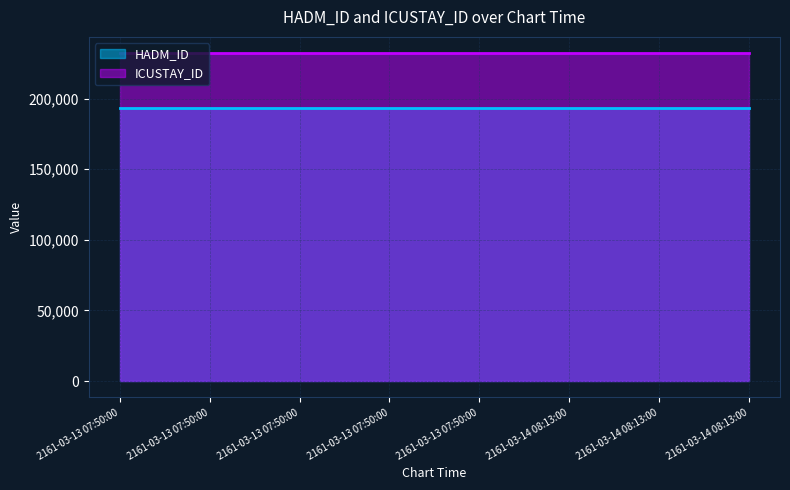

Which series has the largest range (max minus min)?

HADM_ID